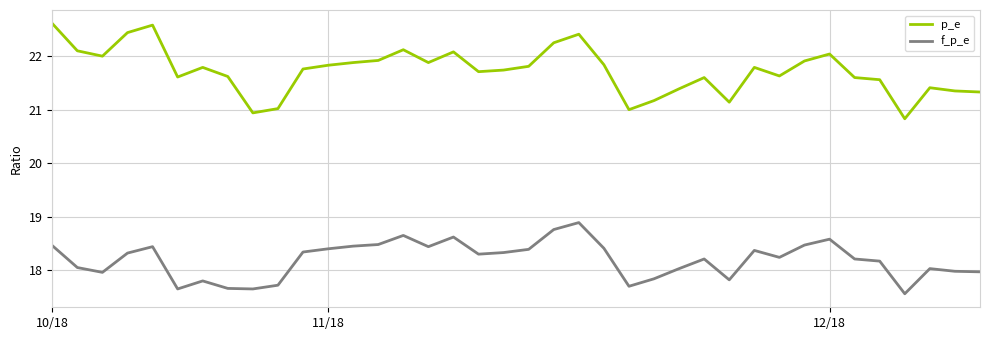

True or false: p_e and f_p_e cross at least once.

False